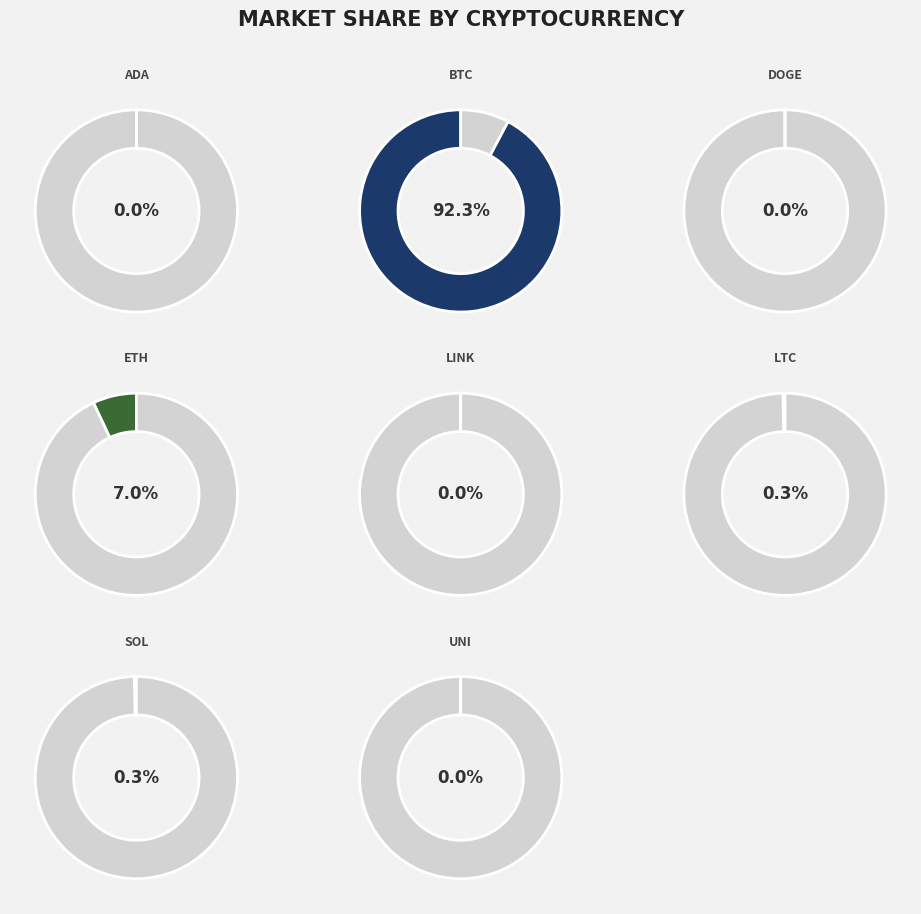

Approximately how many times larger is the value at btc compared to sol?

278.4